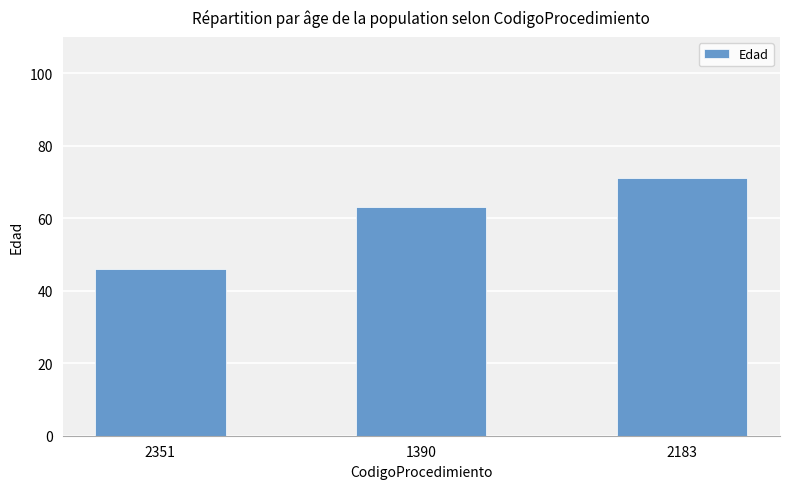

What is the label of the 2nd bar from the left?

1390